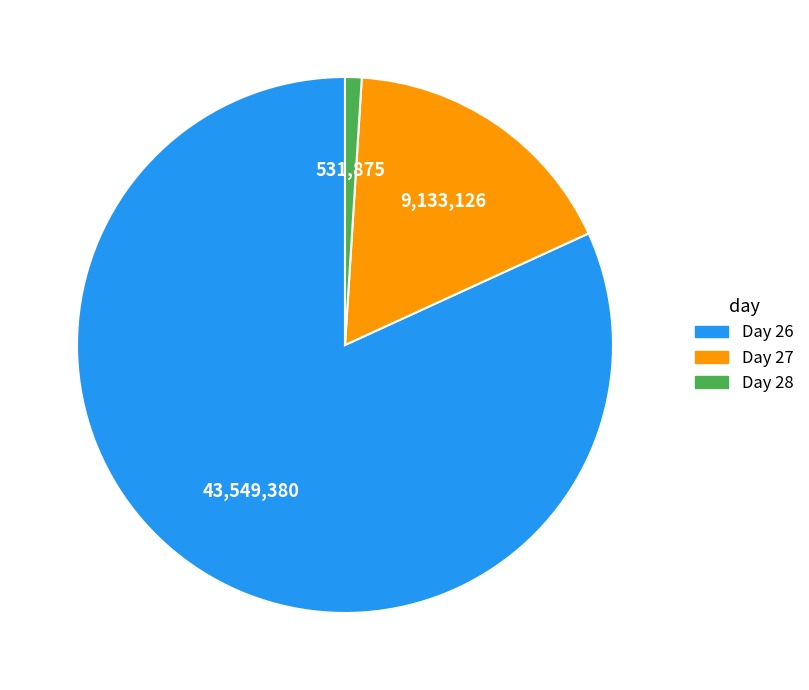

Which category has the biggest portion of the pie?

Day 26